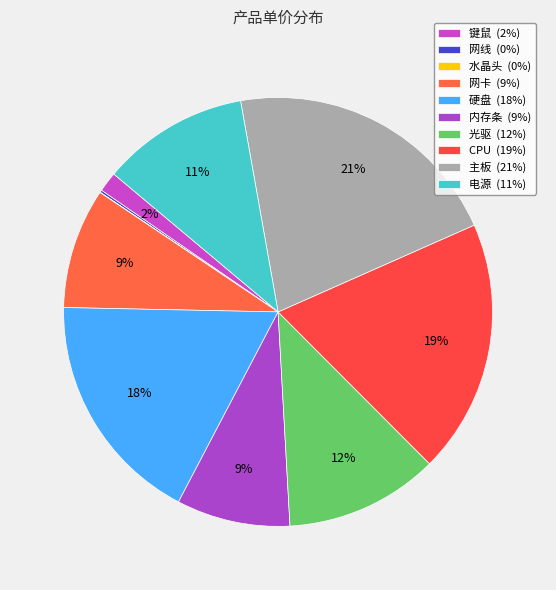

Combined, what portion of the pie is 水晶头 and 网线?

0.2%